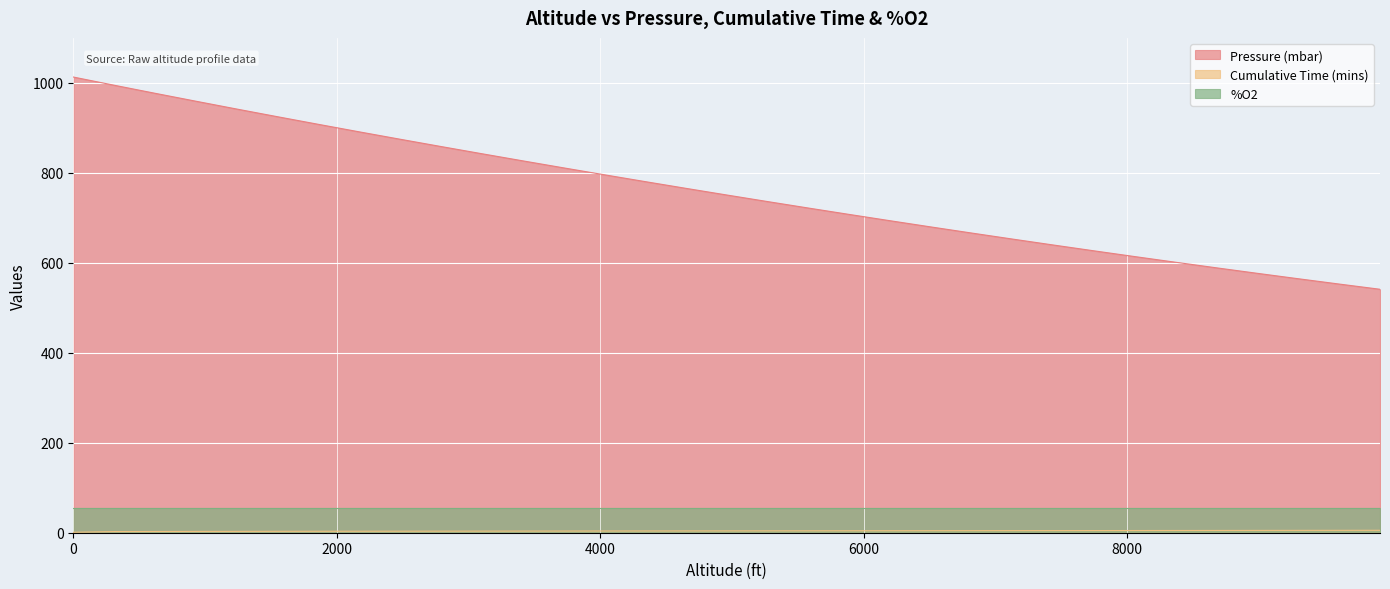

What is the highest value of the Pressure (mbar) series?

1013.0